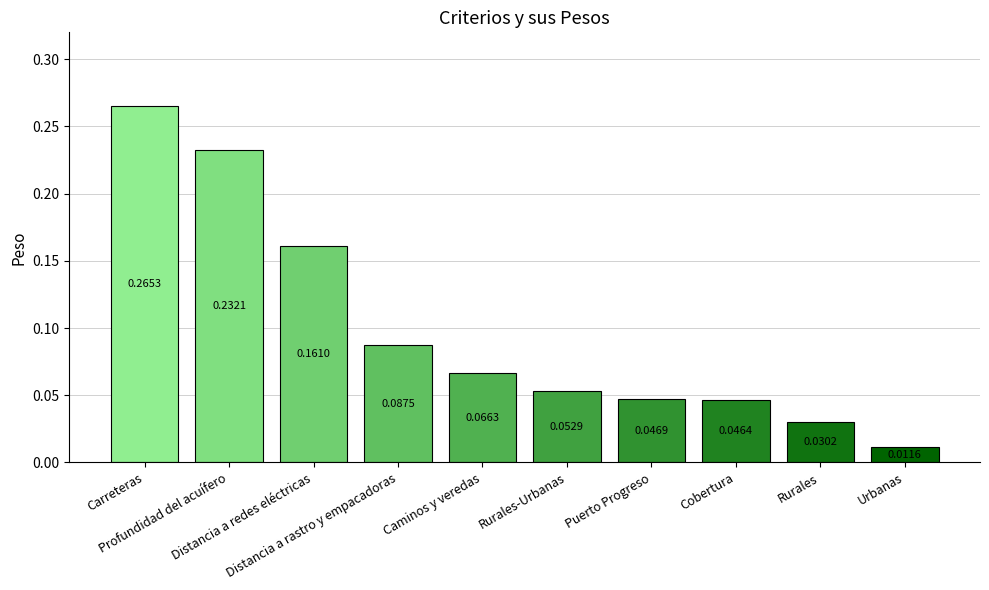

What position from the left is Urbanas?

10